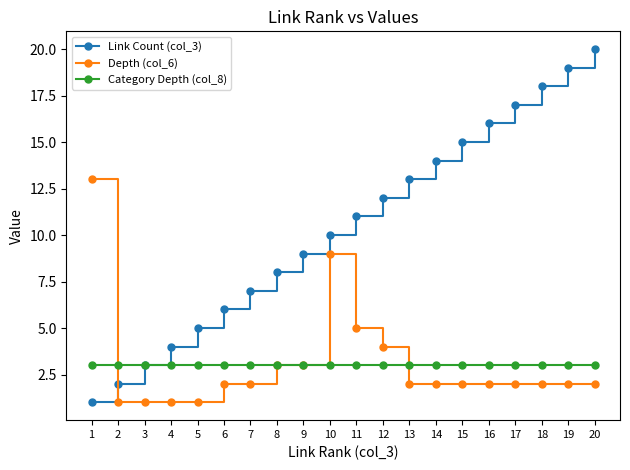

True or false: Link Count (col_3) has more than 1 points higher than both neighbors.

False